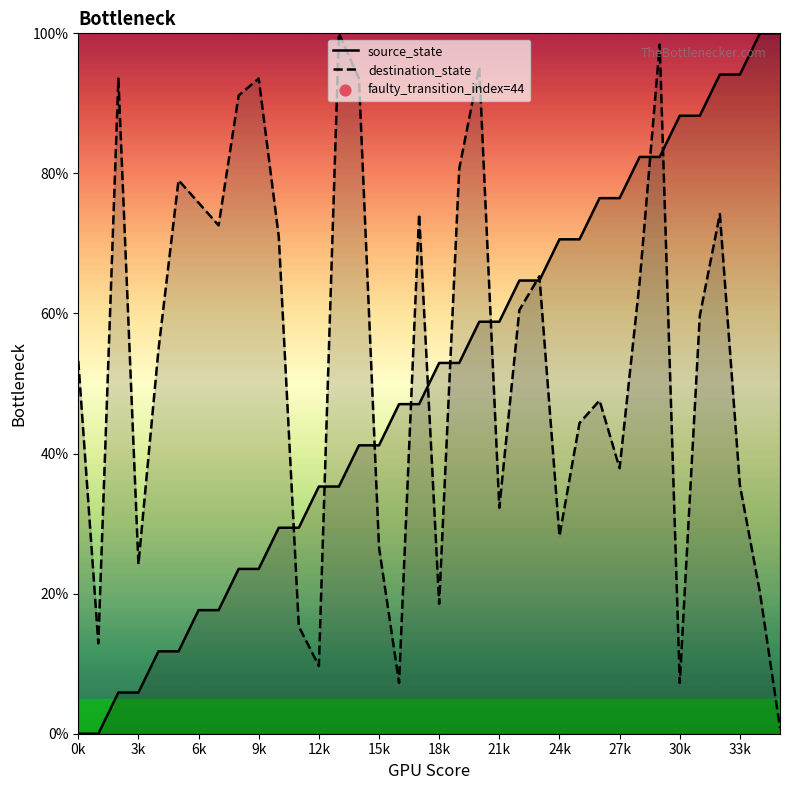

What is the total value across all series at 28?

146.9